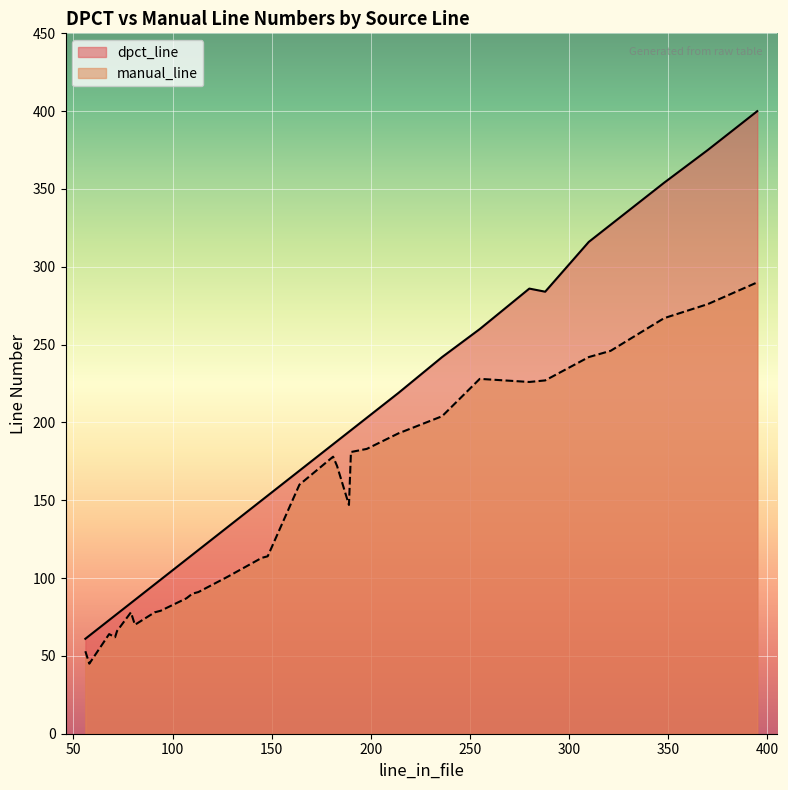

Is the value of manual_line at 110 greater than the value of dpct_line at 148?

No